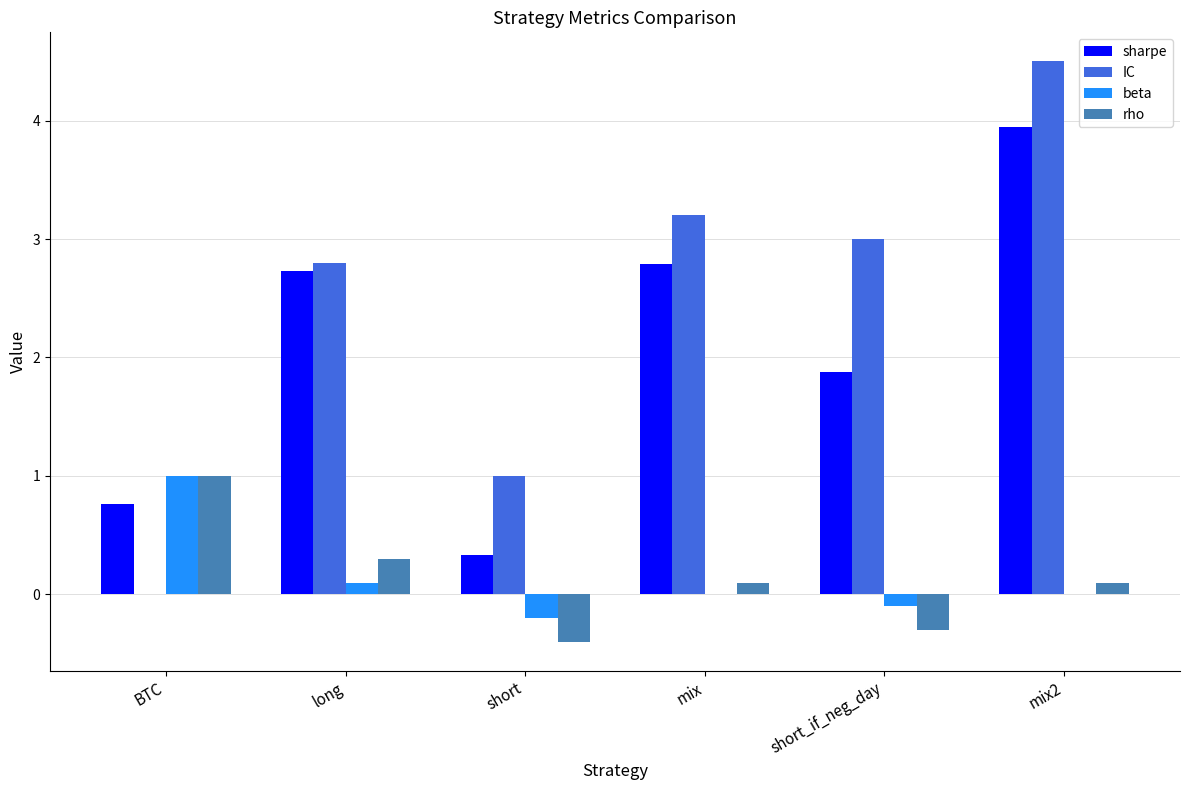

Which series has the largest total across all categories?

IC